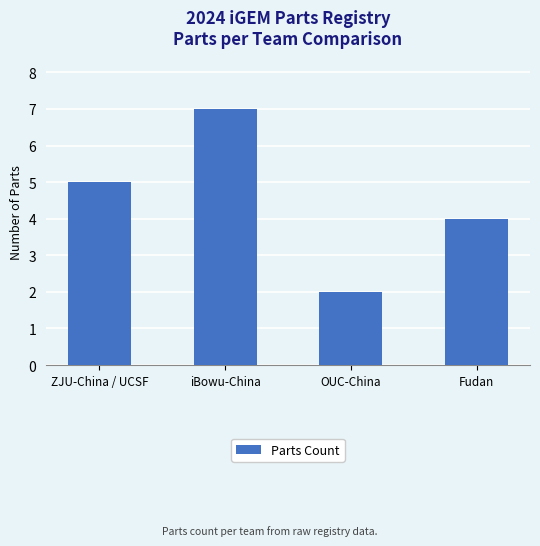

Count the values in the range 4 to 7.

3